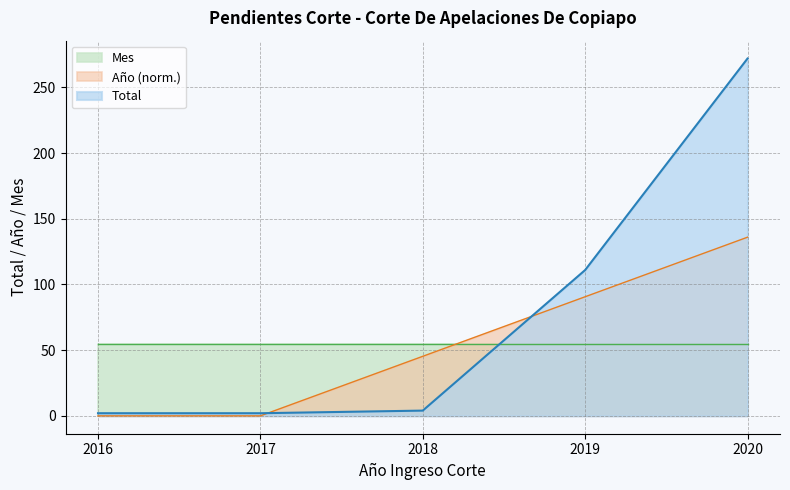

What is the sum of all Año values?

272.0